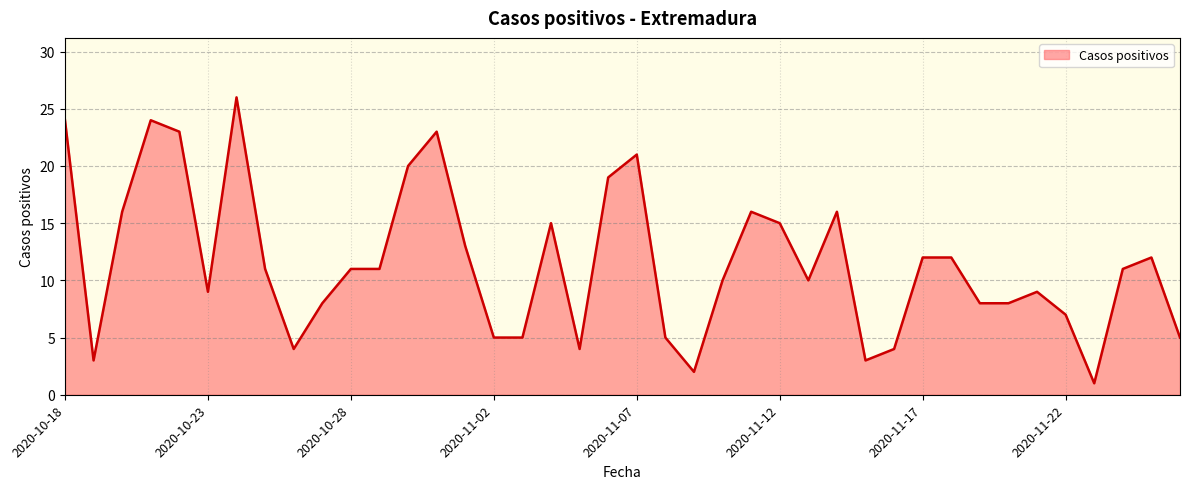

What is the minimum value shown in the chart?

1